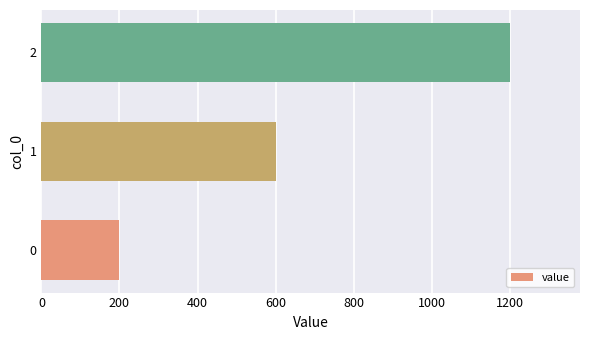

Reading bottom to top, transcribe all the data shown in this chart.

0=200	1=600	2=1200